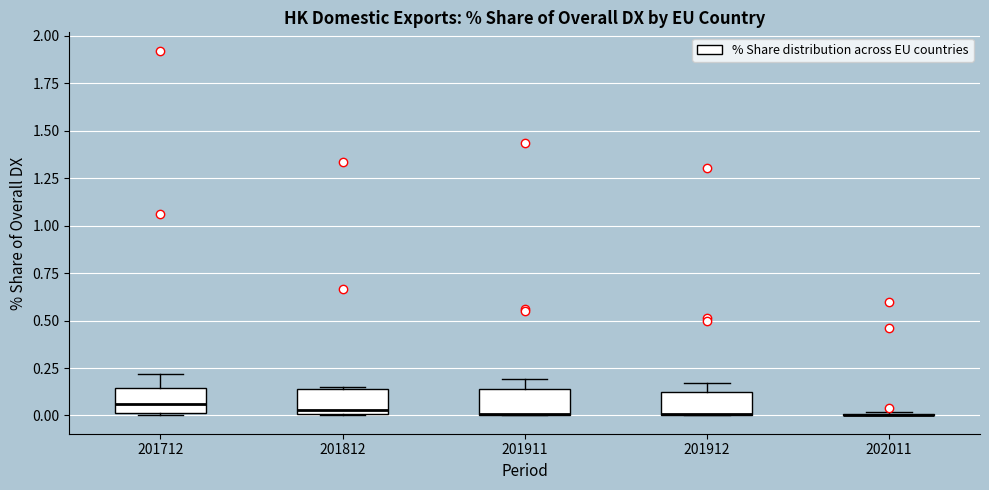

Reading left to right, read every box against the y-axis: the position of its median line, the range the box covers, and the ends of its whiskers. The values are not printed on the chart, so give them approximately, as read against the axis.

201712: median 0.05, box 0.00 to 0.15, whiskers 0.00 to 0.20
201812: median 0.05, box 0.00 to 0.15, whiskers 0.00 to 0.15
201911: median 0.00 (drawn on the box's lower edge), box 0.00 to 0.15, whiskers 0.00 to 0.20
201912: median 0.00 (drawn on the box's lower edge), box 0.00 to 0.10, whiskers 0.00 to 0.15
202011: box collapsed to a line at 0.00, whiskers 0.00 to 0.00